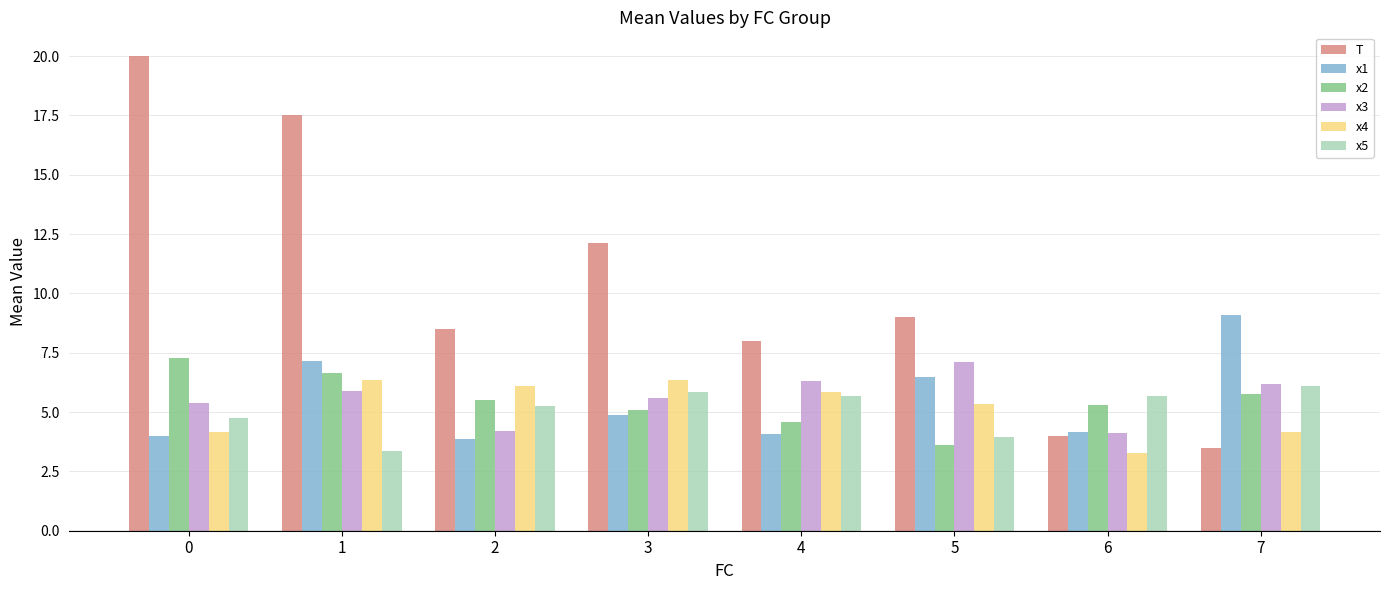

What is the total value across all series at 2?

33.5